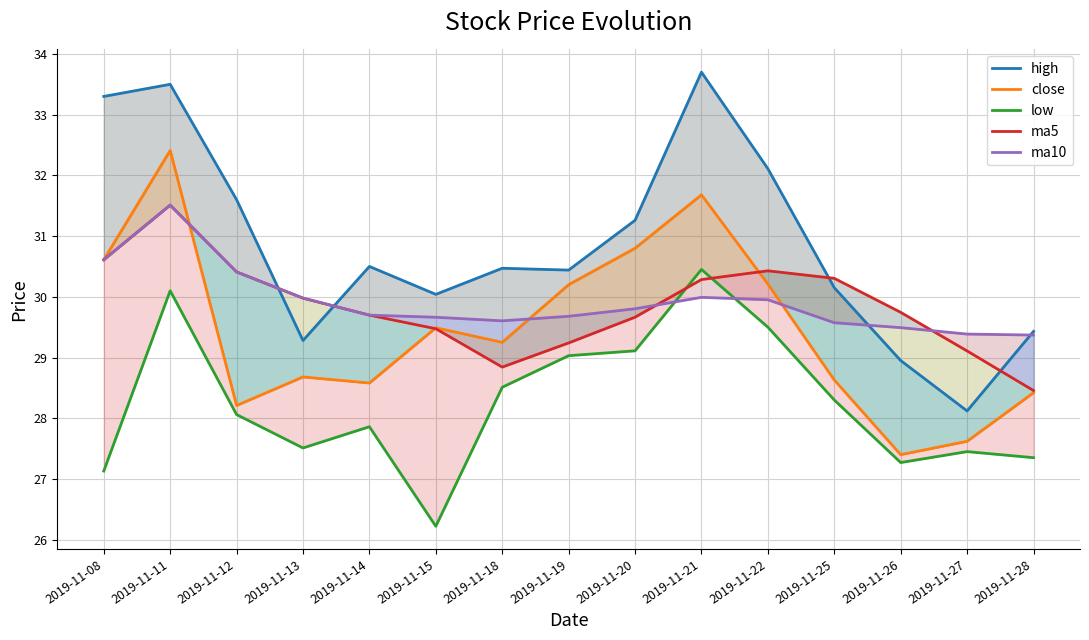

What is the sum of the ma10 values at 2019-11-19 and 2019-11-26?

59.2